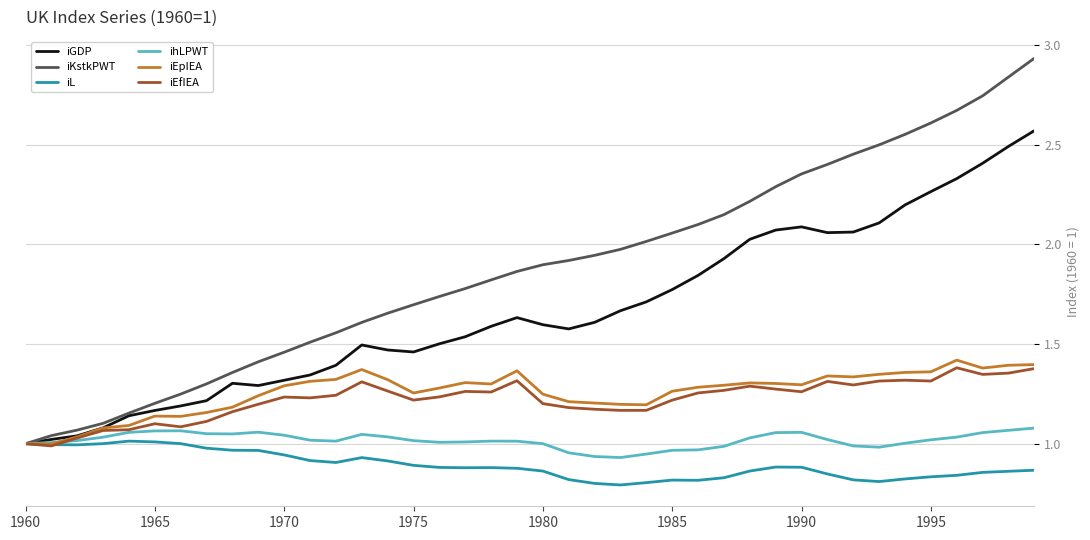

In iEfIEA, how many points are higher than both neighbors (excluding endpoints)?

9